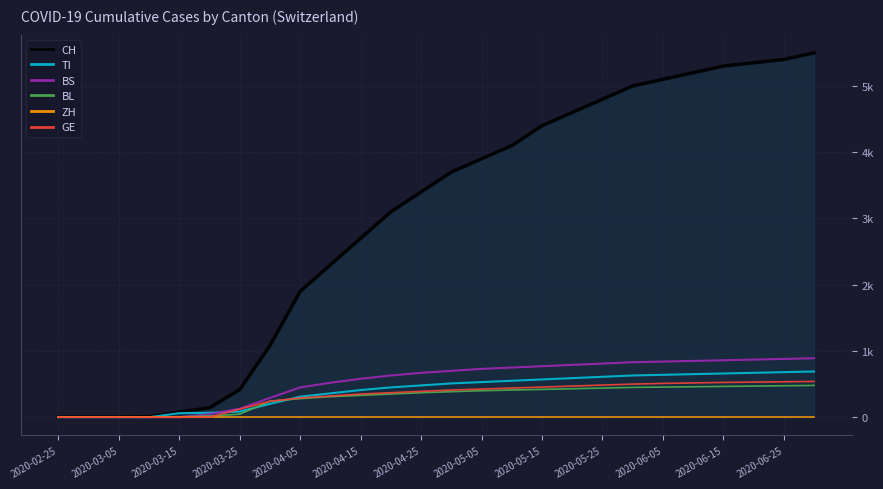

True or false: BS and CH intersect in this chart.

False